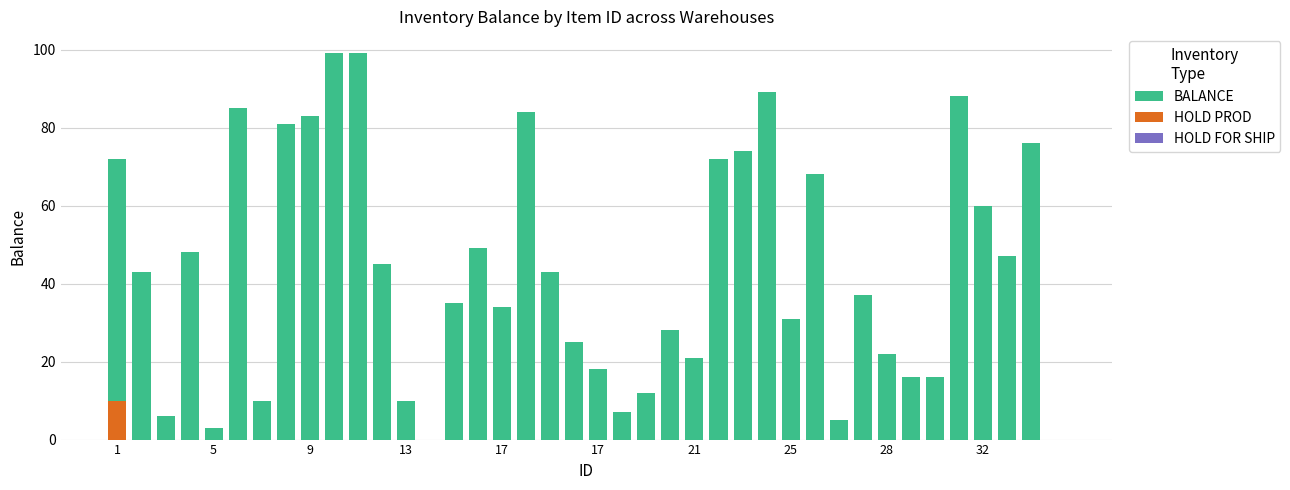

Are the bars grouped side by side (vs. stacked)?

No